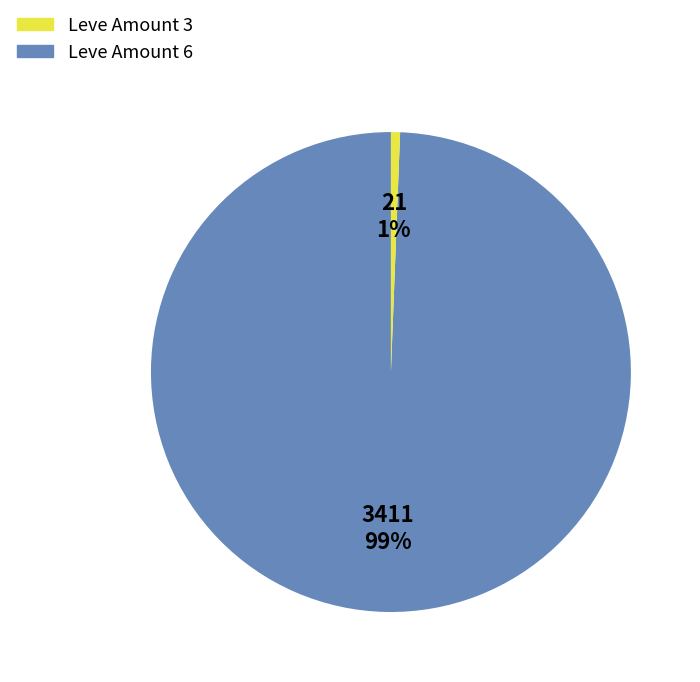

To the nearest percent, what percentage of the pie is Leve Amount 3?

99%